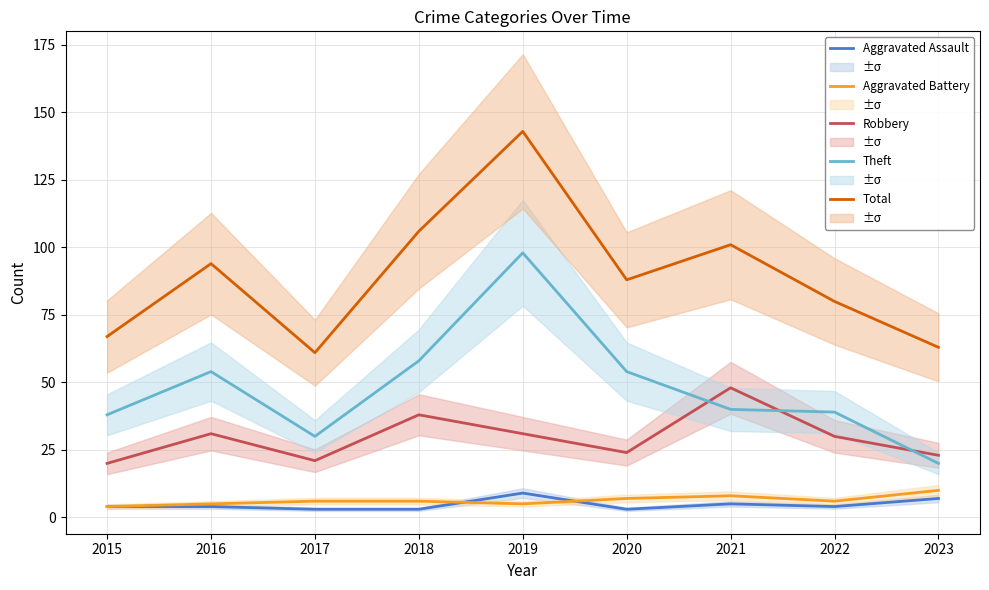

Is it true that Aggravated Assault equals 7 at 2015?

False